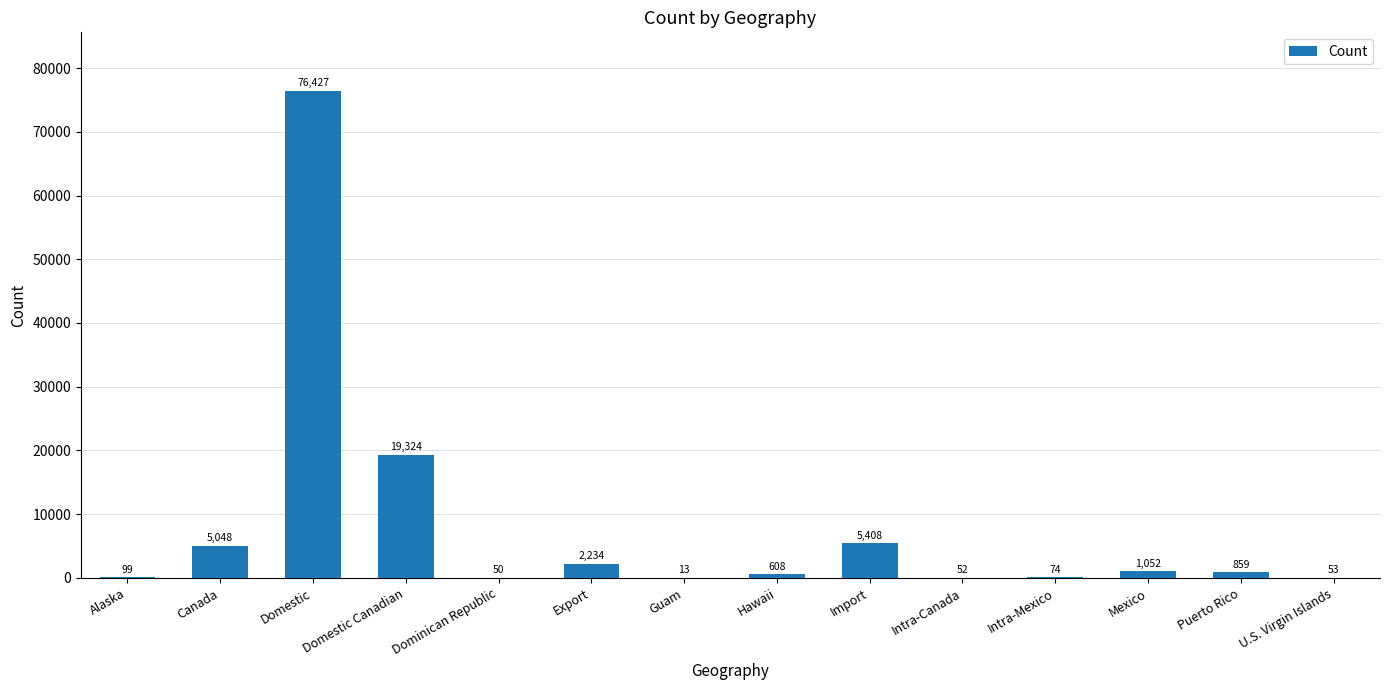

Are the bars horizontal?

No